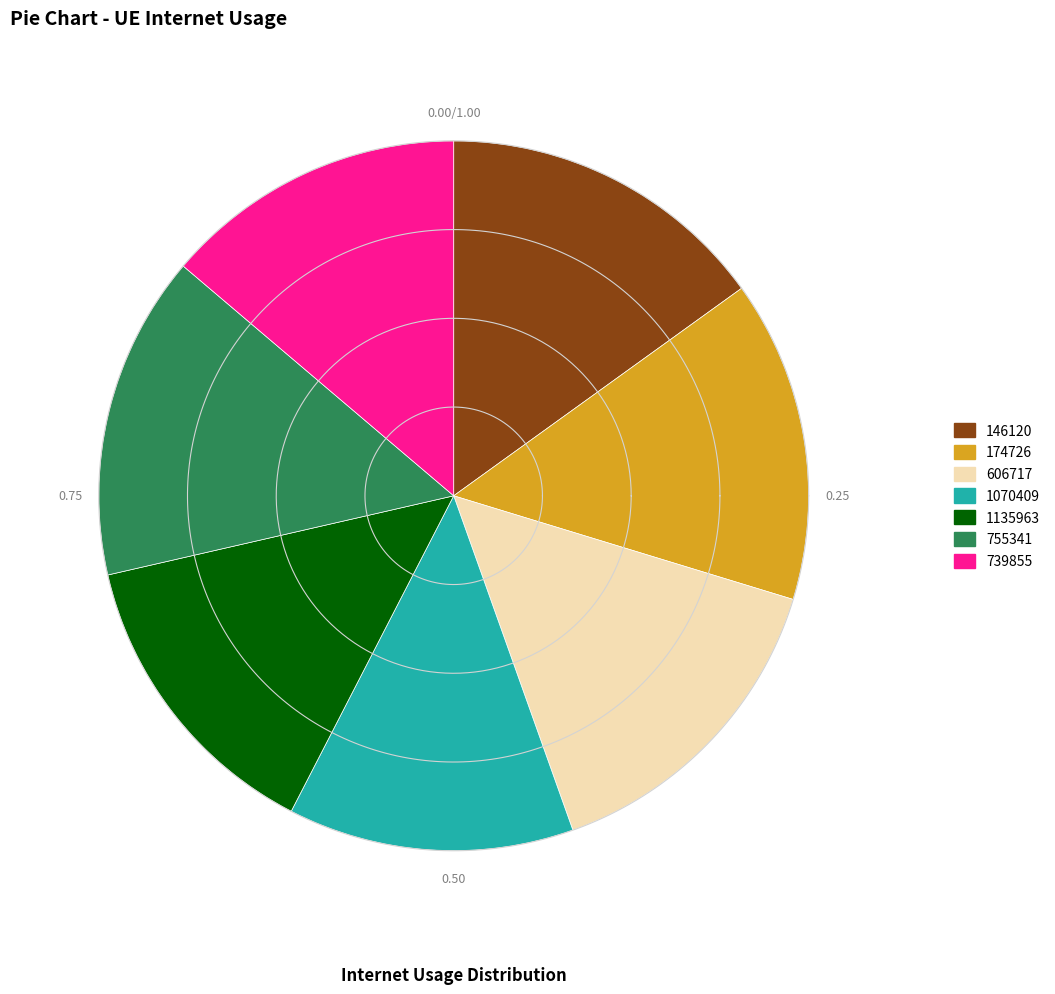

The 606717 slice represents 29% of the pie. True or false?

False